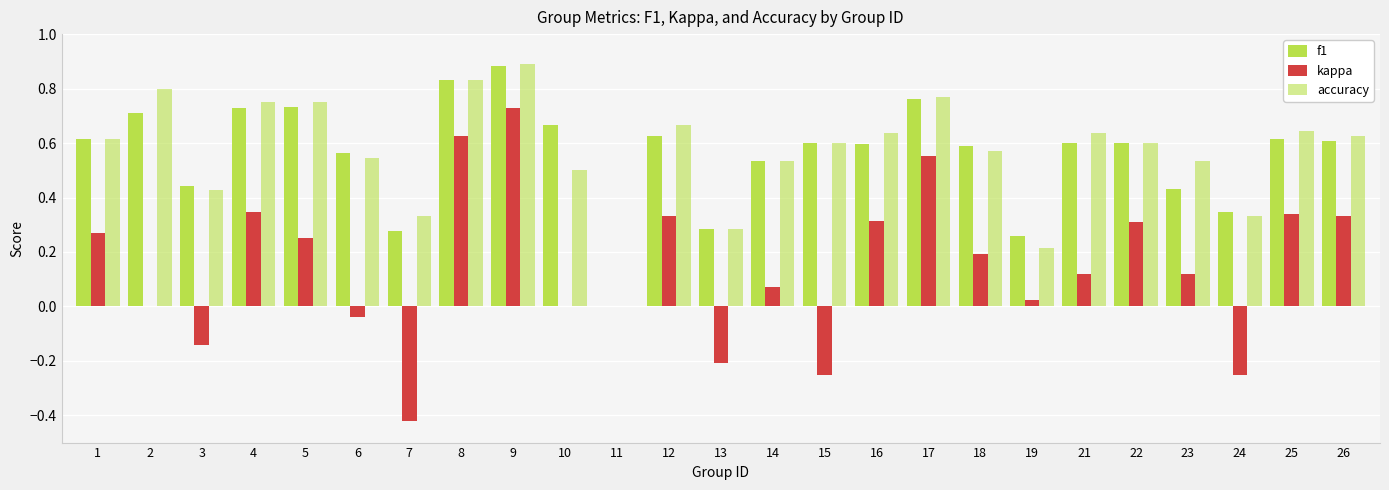

Reading left to right, list all the values displayed in this chart.

f1: 1=0.6	2=0.7	3=0.4	4=0.7	5=0.7	6=0.6	7=0.3	8=0.8	9=0.9	10=0.7	11=0.0	12=0.6	13=0.3	14=0.5	15=0.6	16=0.6	17=0.8	18=0.6	19=0.3	21=0.6	22=0.6	23=0.4	24=0.3	25=0.6	26=0.6
kappa: 1=0.3	2=0.0	3=-0.1	4=0.3	5=0.2	6=-0.0	7=-0.4	8=0.6	9=0.7	10=0.0	11=0.0	12=0.3	13=-0.2	14=0.1	15=-0.2	16=0.3	17=0.6	18=0.2	19=0.0	21=0.1	22=0.3	23=0.1	24=-0.2	25=0.3	26=0.3
accuracy: 1=0.6	2=0.8	3=0.4	4=0.8	5=0.8	6=0.5	7=0.3	8=0.8	9=0.9	10=0.5	11=0.0	12=0.7	13=0.3	14=0.5	15=0.6	16=0.6	17=0.8	18=0.6	19=0.2	21=0.6	22=0.6	23=0.5	24=0.3	25=0.6	26=0.6